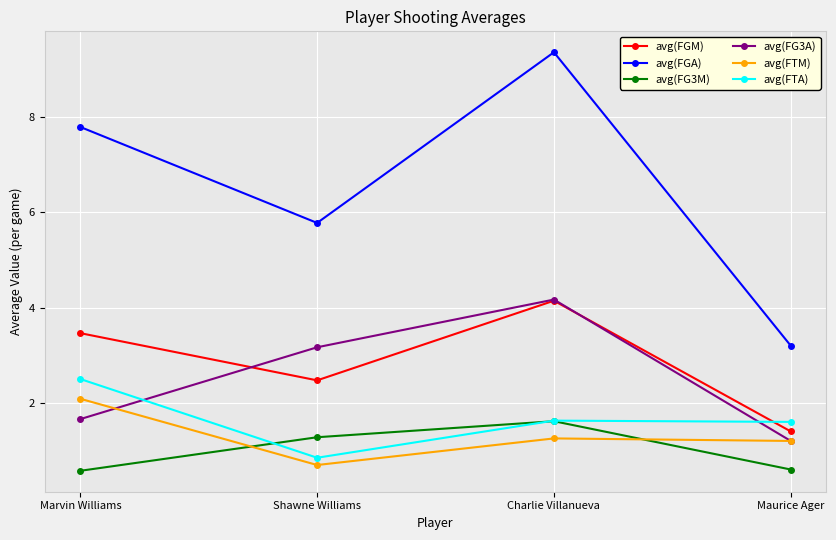

Where is the first local maximum for avg(FGM)?

Charlie Villanueva